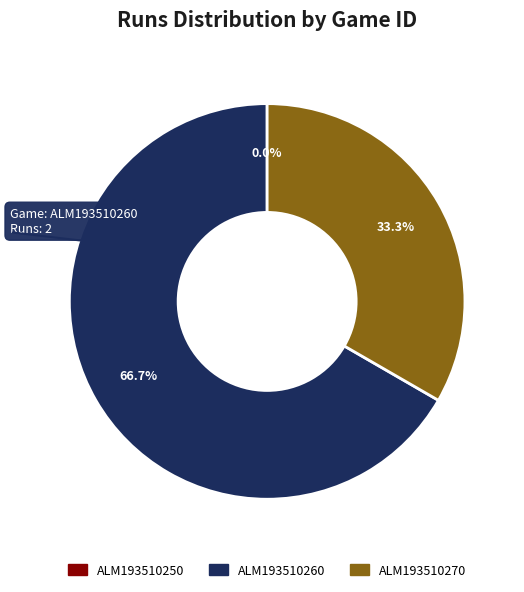

Between ALM193510270 and ALM193510250, which is larger?

ALM193510270